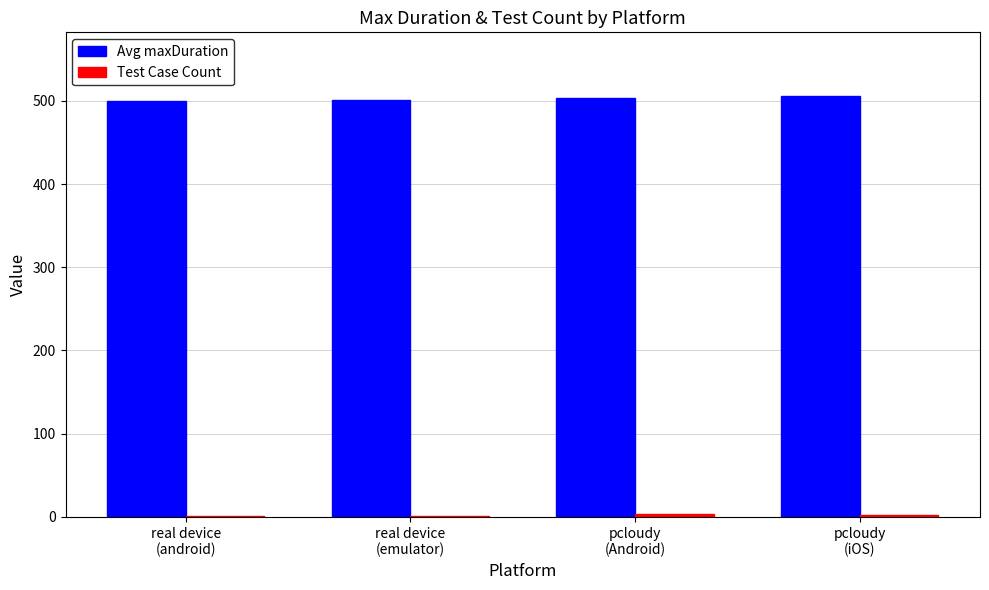

Which series has the largest total across all categories?

Avg maxDuration